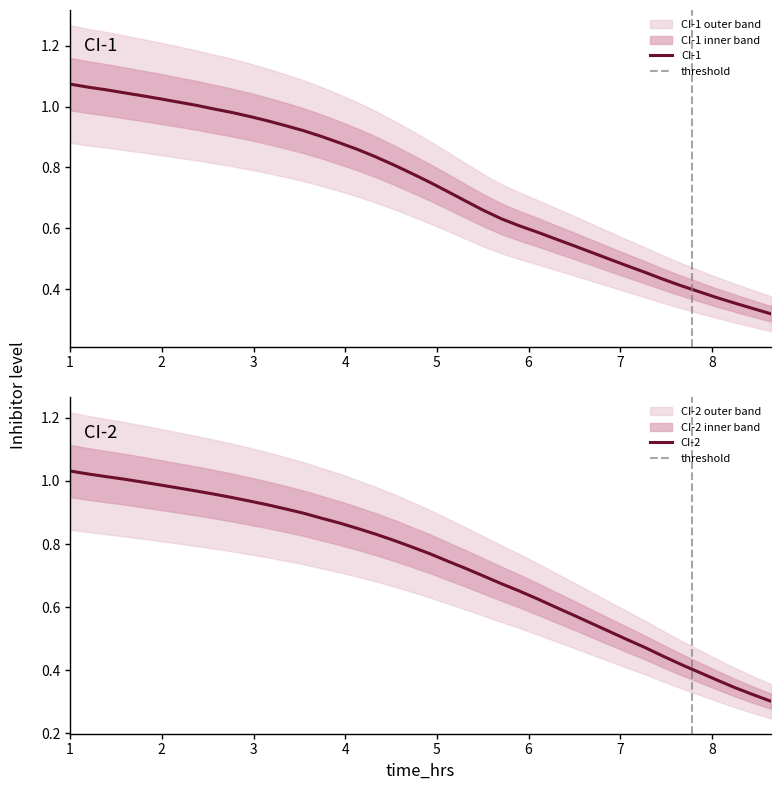

True or false: CI-2 has more than 0 interior local peaks.

False